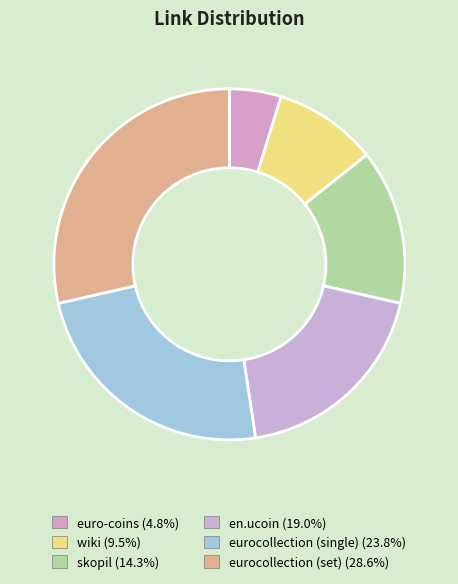

To the nearest percent, what portion does eurocollection (set) represent?

29%